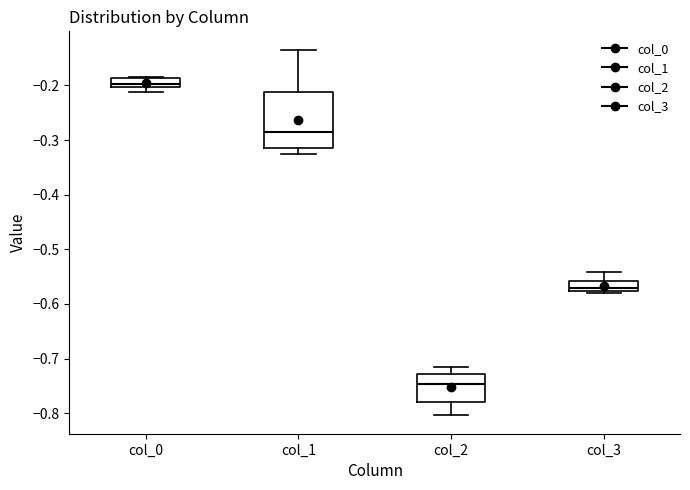

Reading left to right, read every box against the y-axis: the position of its median line, the range the box covers, and the ends of its whiskers. The values are not printed on the chart, so give them approximately, as read against the axis.

col_0: median -0.20 (just above the box's lower edge), box -0.20 to -0.19, whiskers -0.21 to -0.18
col_1: median -0.29, box -0.32 to -0.21, whiskers -0.33 to -0.13
col_2: median -0.75, box -0.78 to -0.73, whiskers -0.80 to -0.72
col_3: median -0.57, box -0.58 to -0.56, whiskers -0.58 (just below the box's lower edge) to -0.54